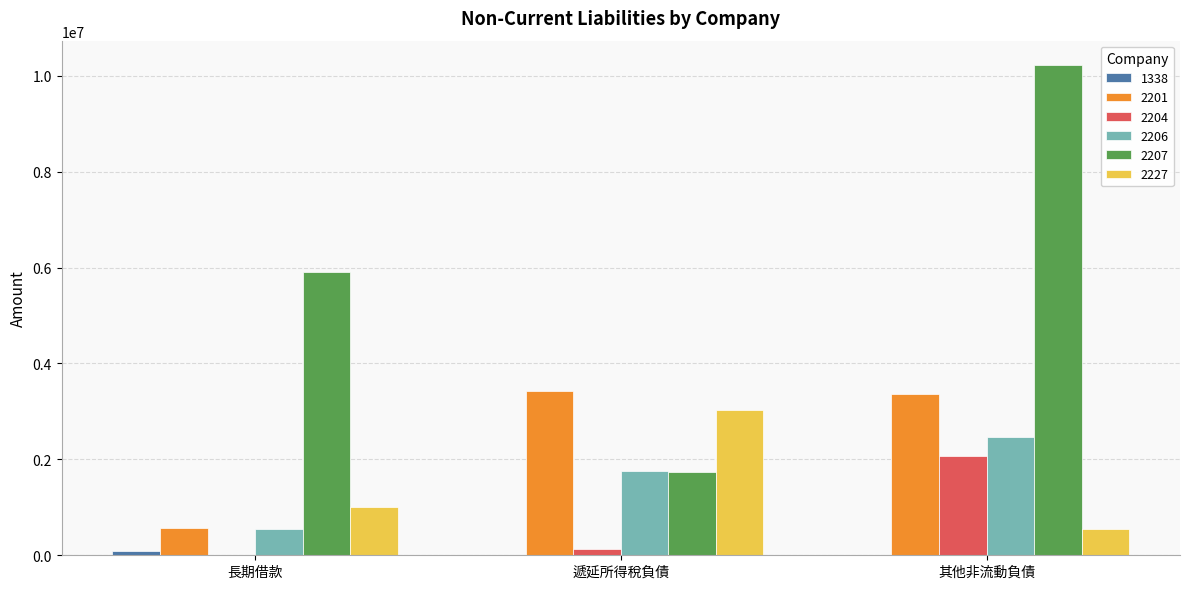

Is the value of 2227 at 長期借款 greater than the value of 2206 at 遞延所得稅負債?

No